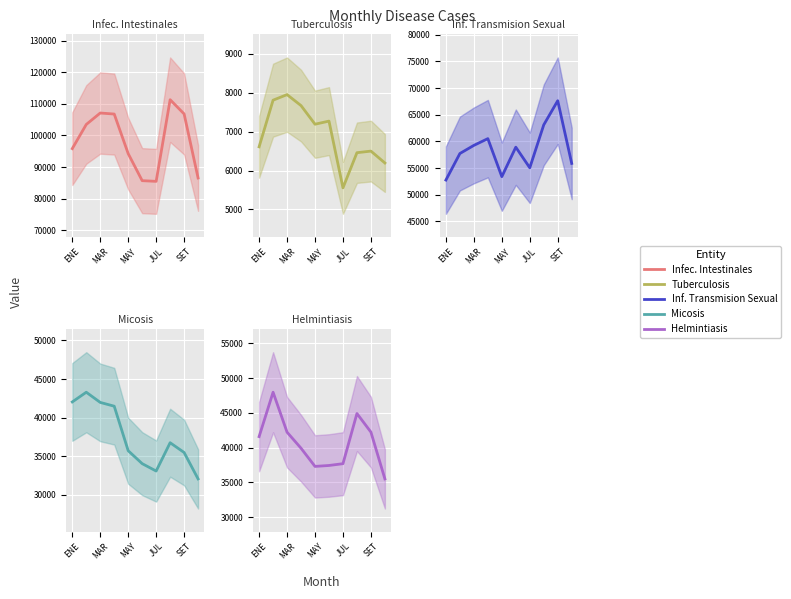

Read the Infec. Intestinales value at 7.

111292